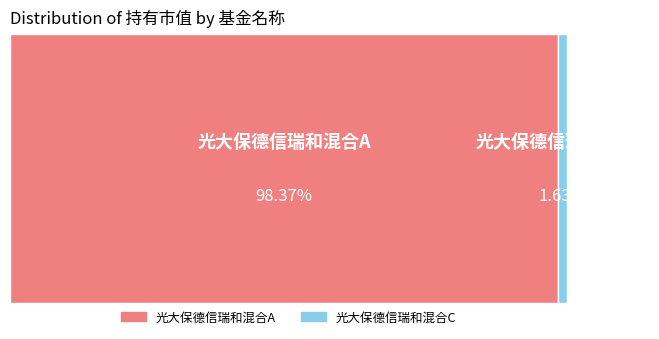

What is the total percentage of 光大保德信瑞和混合C and 光大保德信瑞和混合A?

100.0%